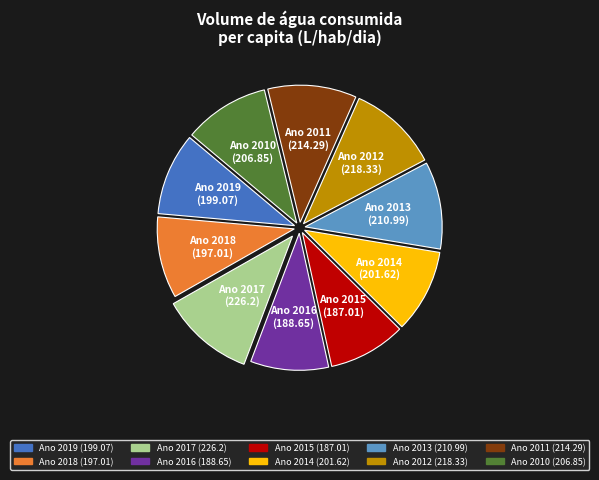

Is there any slice that represents more than half of the pie?

No